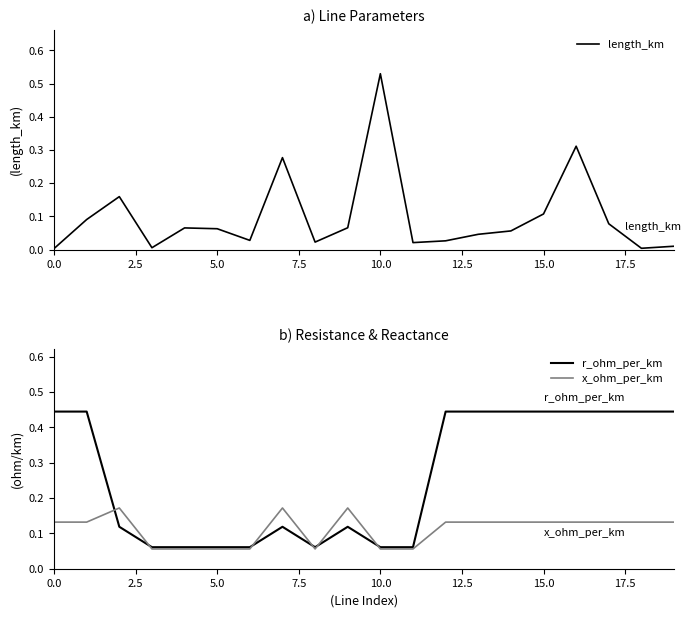

Is it true that x_ohm_per_km equals 0.2 at 14?

False